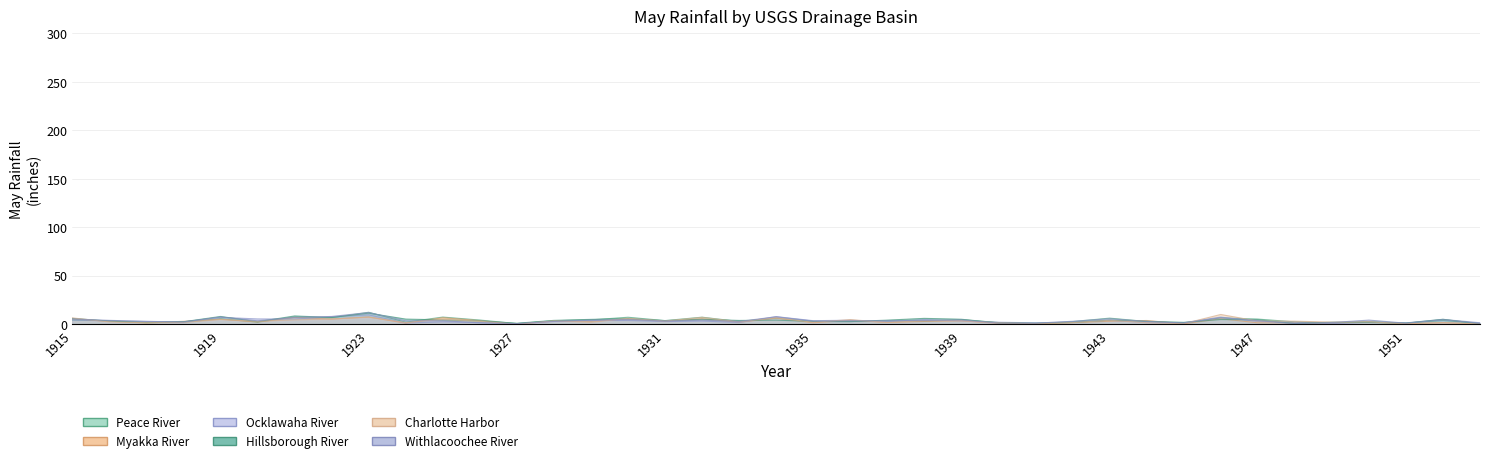

How many lines are shown in the chart?

6